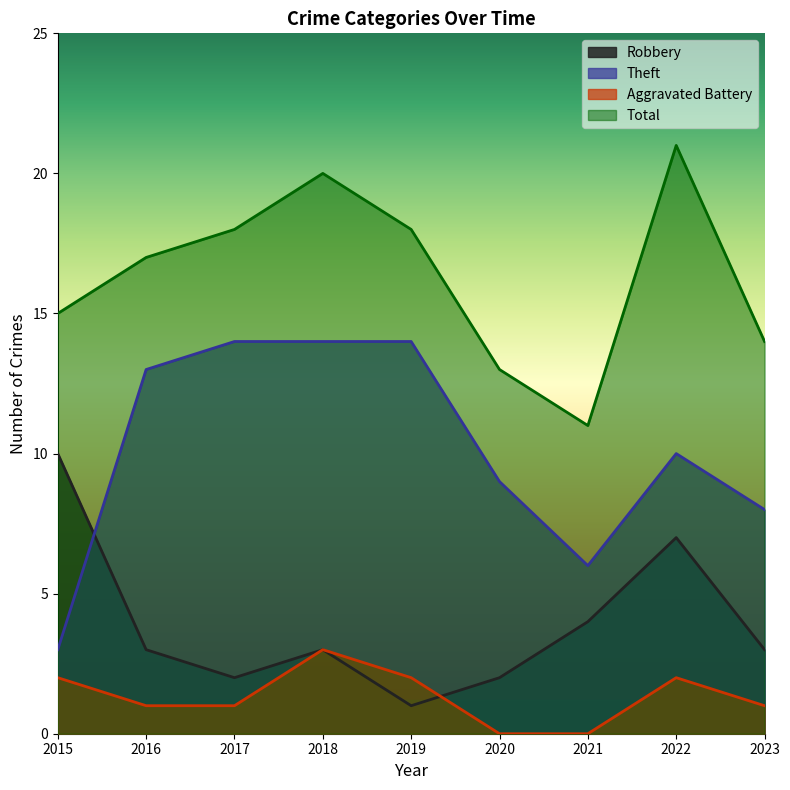

Where does the Total series first go above 17?

2017